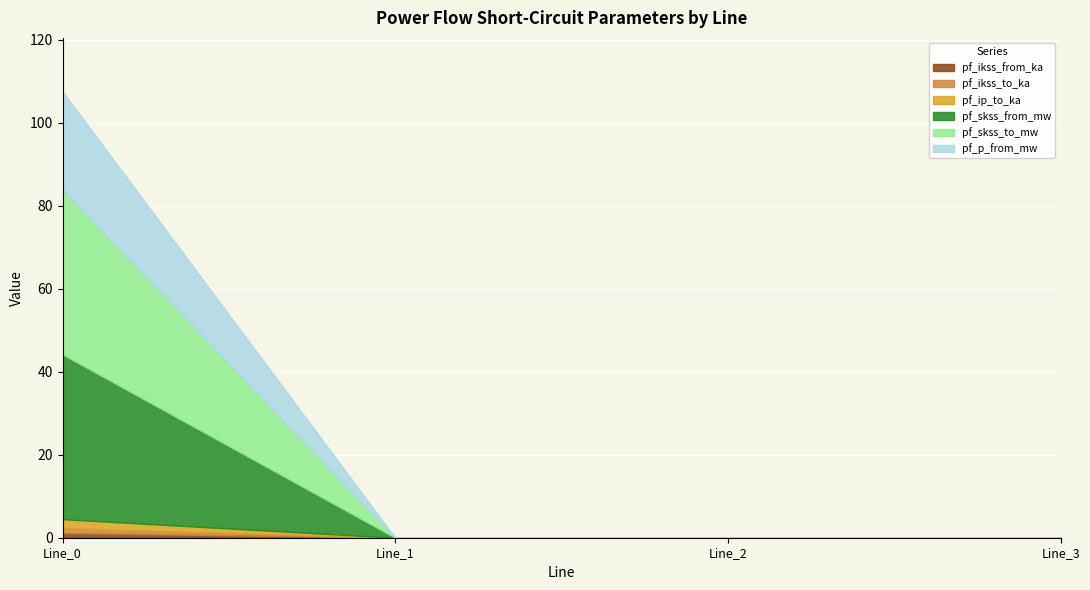

True or false: pf_ikss_to_ka and pf_skss_to_mw intersect in this chart.

False